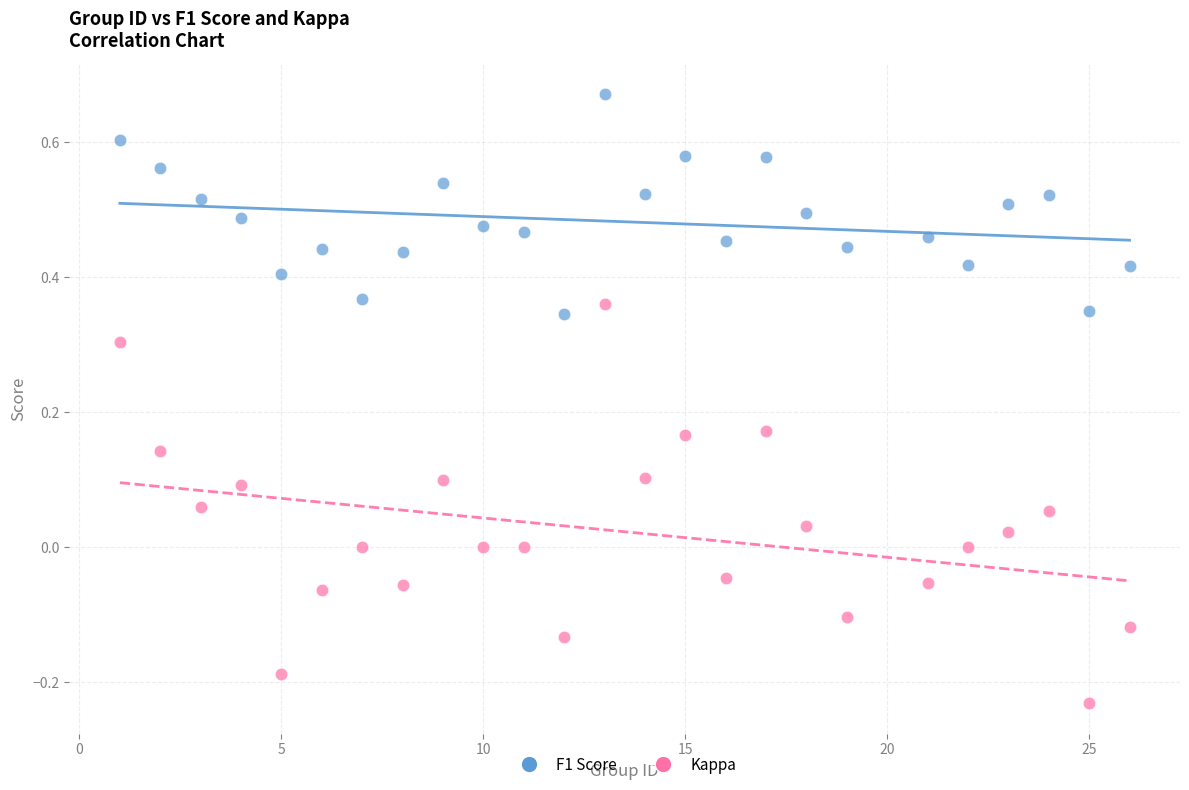

Which series contains the highest Y value?

F1 Score